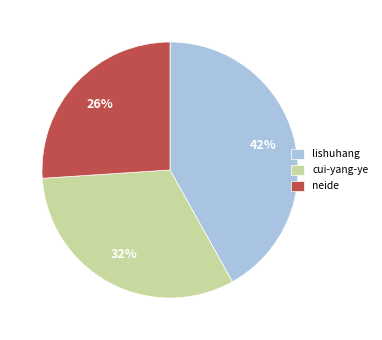

Between cui-yang-ye and neide, which is larger?

cui-yang-ye